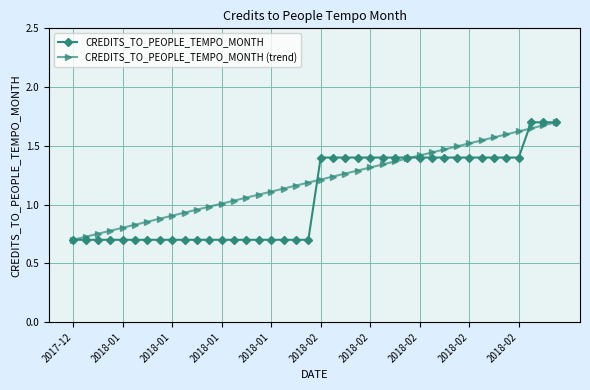

What is the minimum value for CREDITS_TO_PEOPLE_TEMPO_MONTH (trend)?

0.7